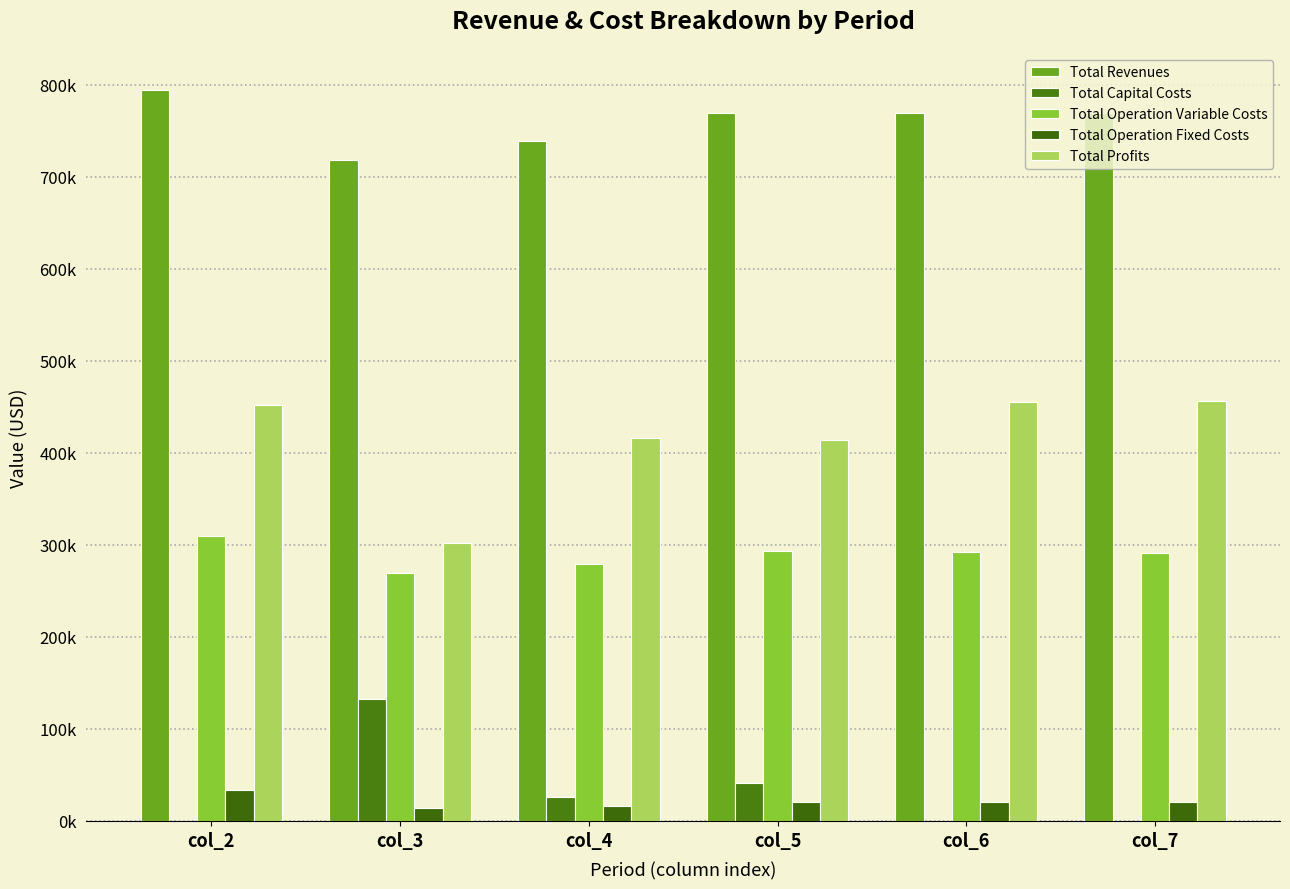

Does the chart contain stacked bars?

No